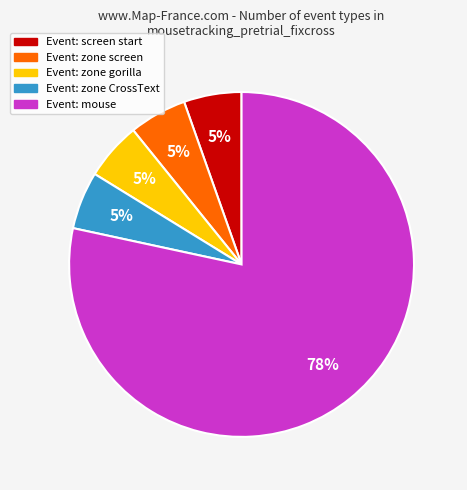

Combined, do Event: zone gorilla and Event: zone CrossText account for over 50%?

No